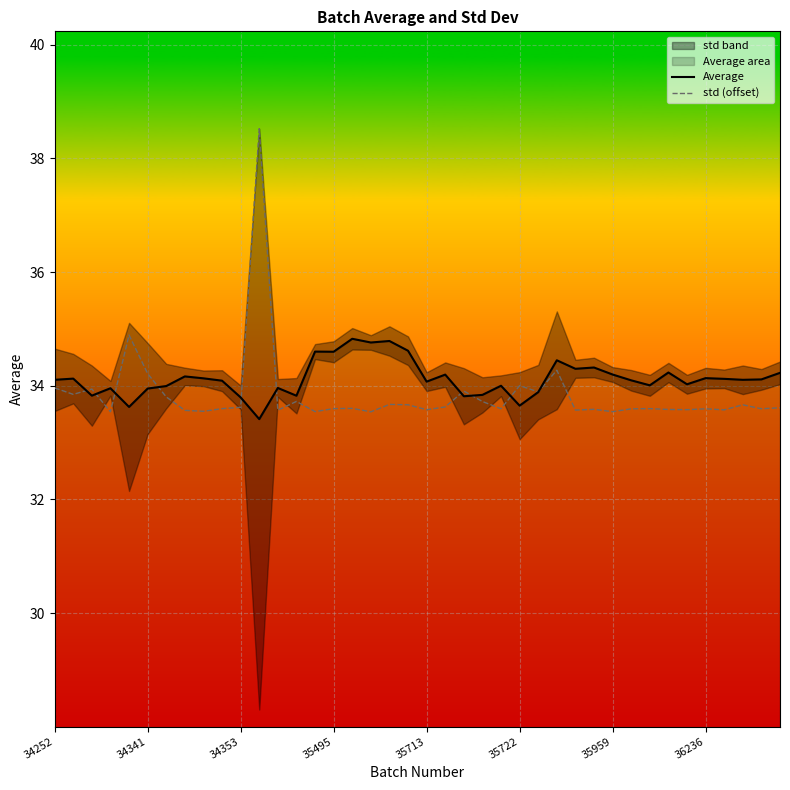

True or false: std (offset) and Average intersect in this chart.

True